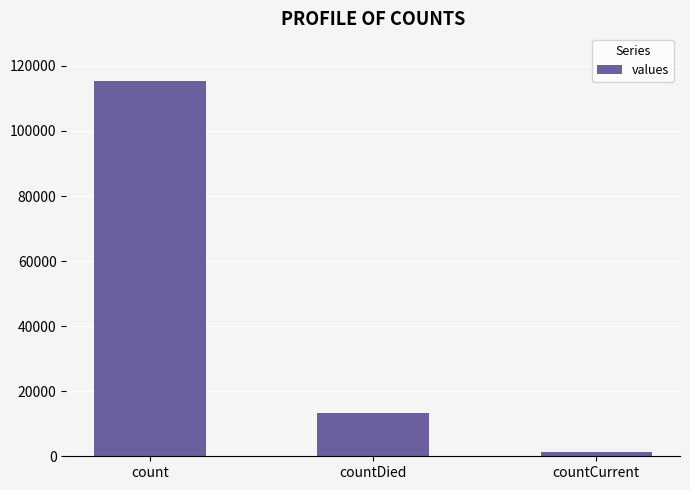

What is the approximate value at countCurrent?

1383